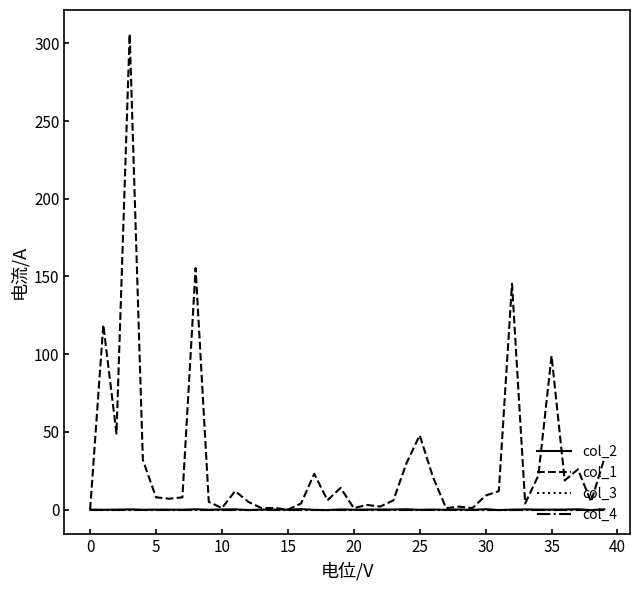

What is the highest value of the col_2 series?

0.3